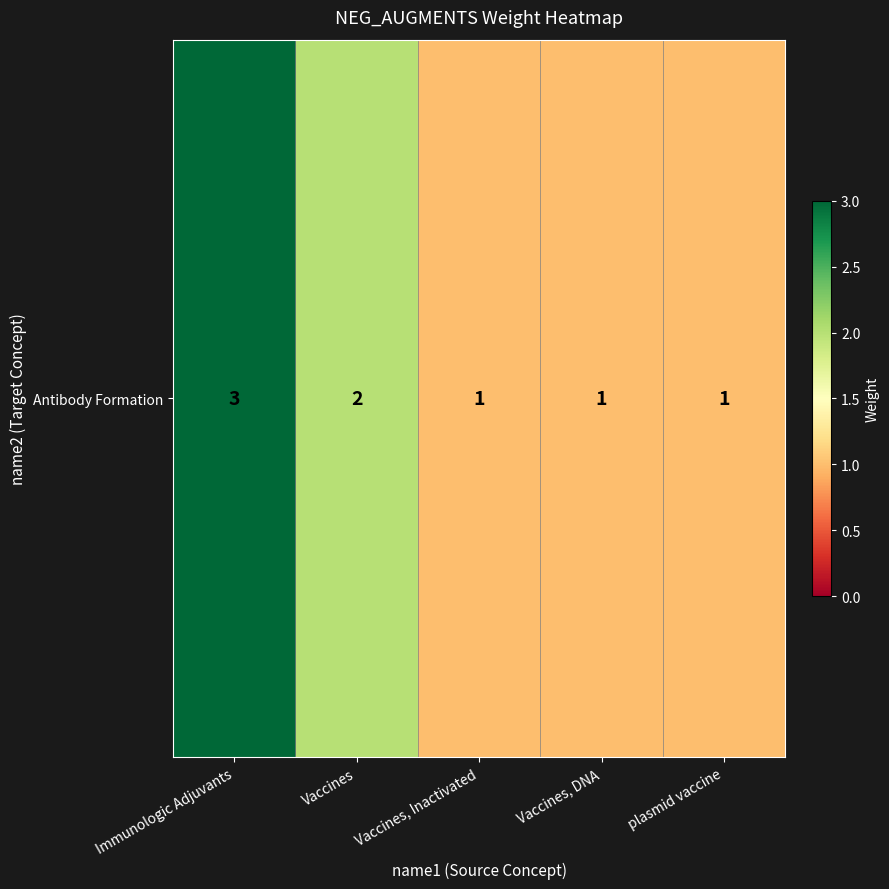

Count the number of data series in this chart.

1